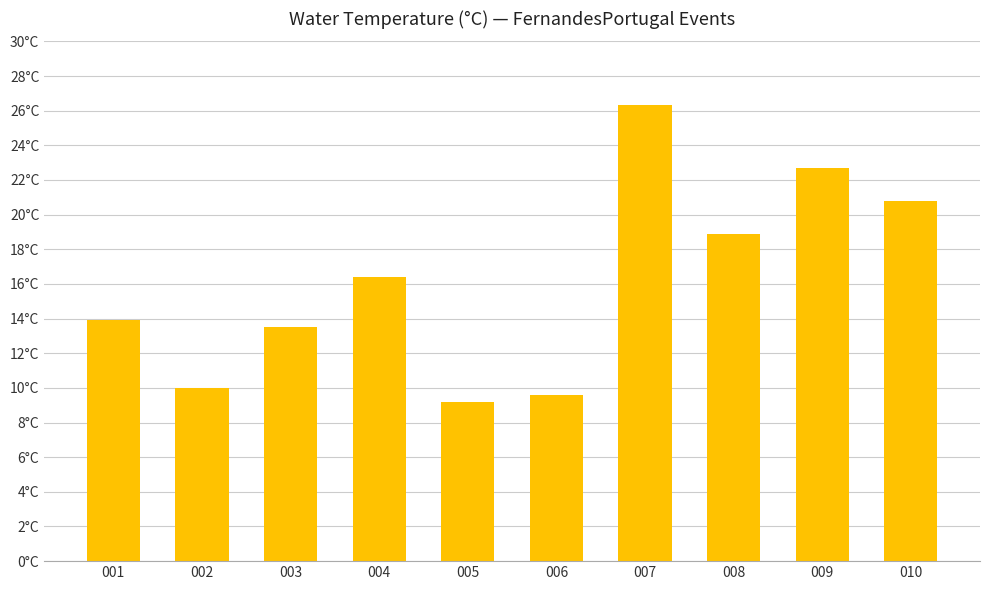

Are the bars horizontal?

No